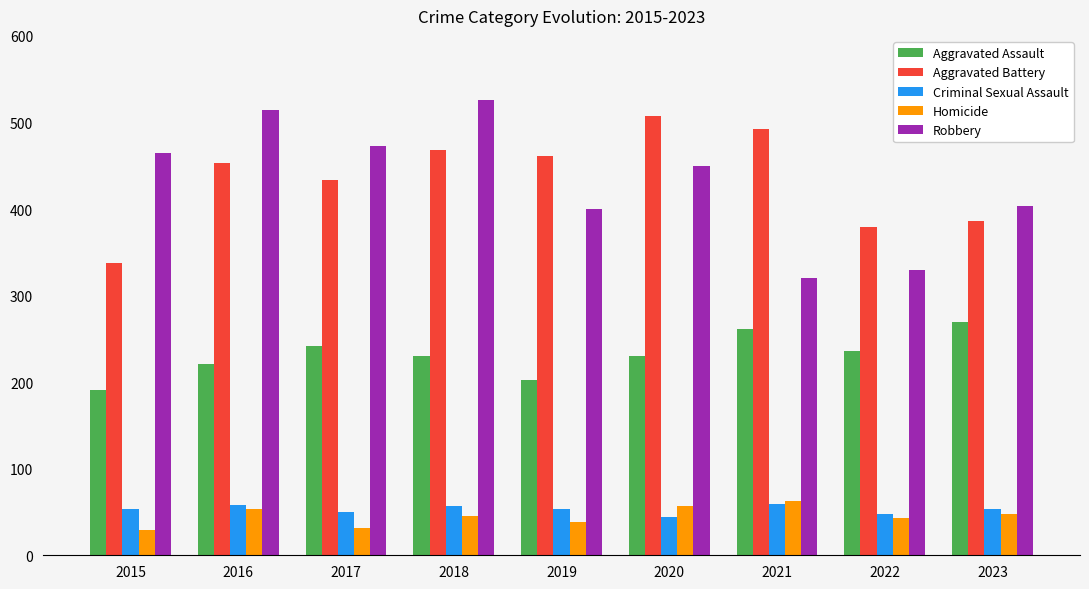

What is the smallest value displayed?

29